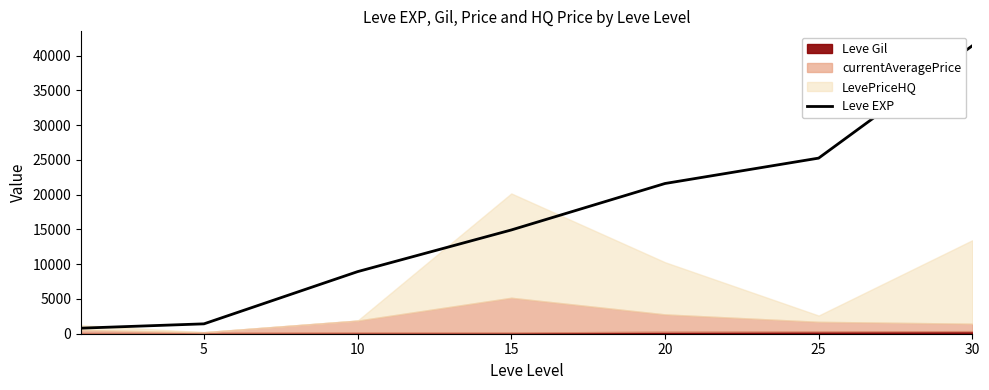

Reading left to right, extract all data points from this chart.

800	1420	8930	14920	21600	25250	41410